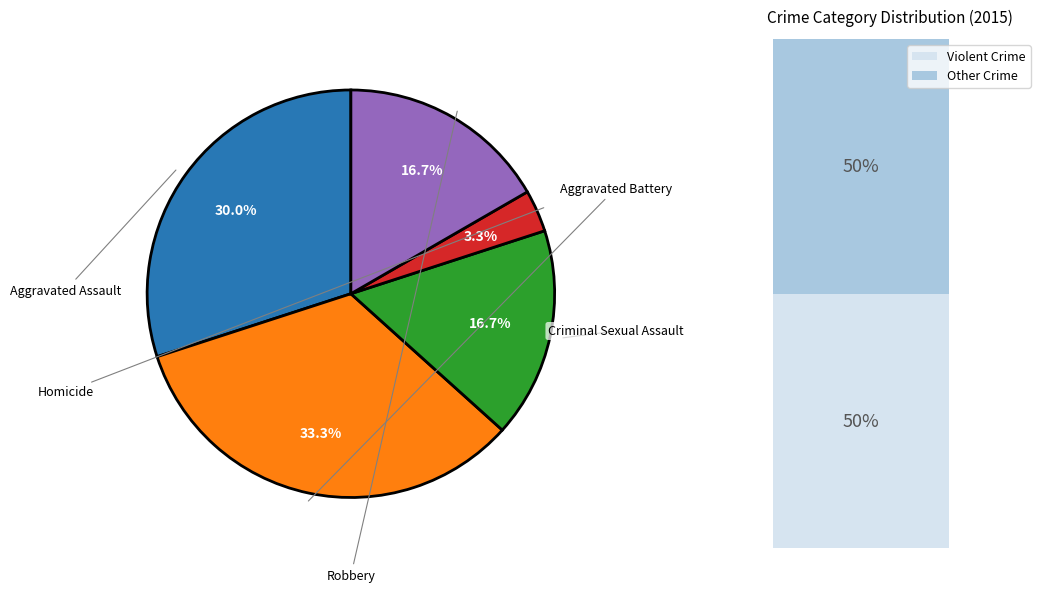

Is there a majority slice in this chart?

No